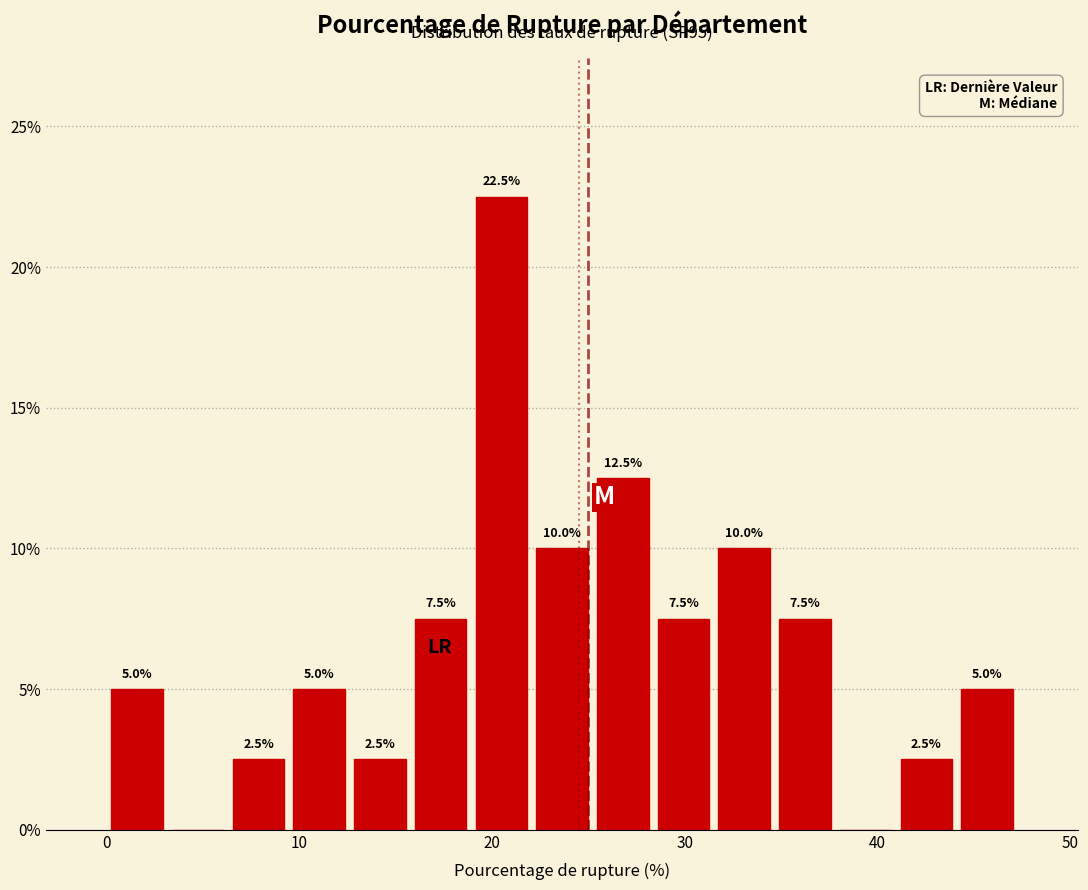

Around what value on the x-axis is the tallest bar? Give the approximate position of its centre, as read against the axis.

20